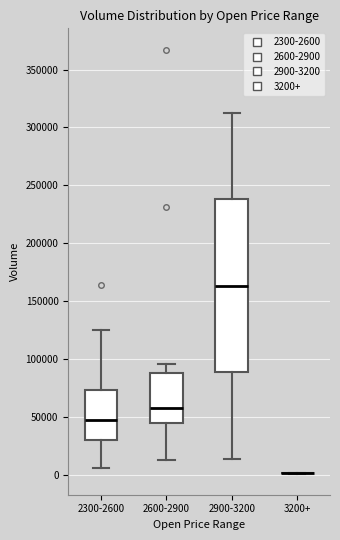

Reading left to right, transcribe this box plot: for each box, give where its median line is, the range the box spans, and where its two whiskers end, as read against the y-axis. The values are not printed on the chart, so give them approximately, as read against the axis.

2300-2600: median 50000, box 30000 to 75000, whiskers 5000 to 125000
2600-2900: median 60000, box 45000 to 90000, whiskers 10000 to 95000
2900-3200: median 165000, box 90000 to 240000, whiskers 15000 to 315000
3200+: box collapsed to a line at 0, whiskers 0 to 0